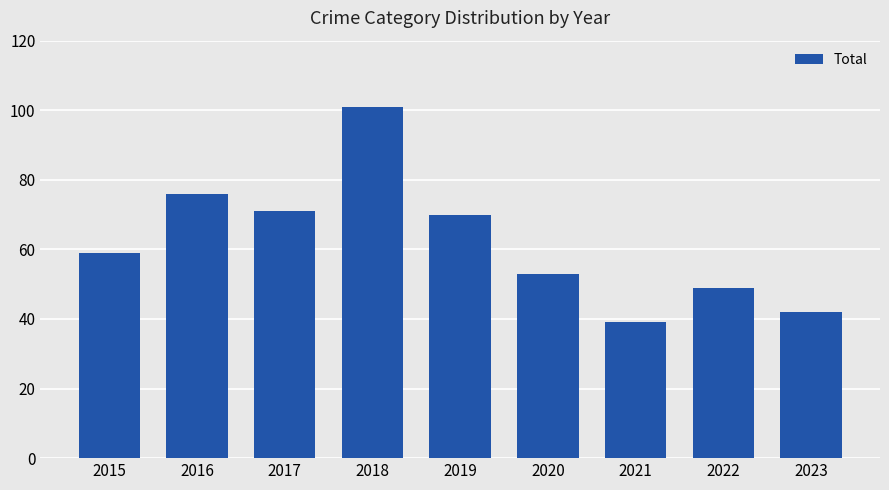

The chart shows a value of 47 at 2019. True or false?

False